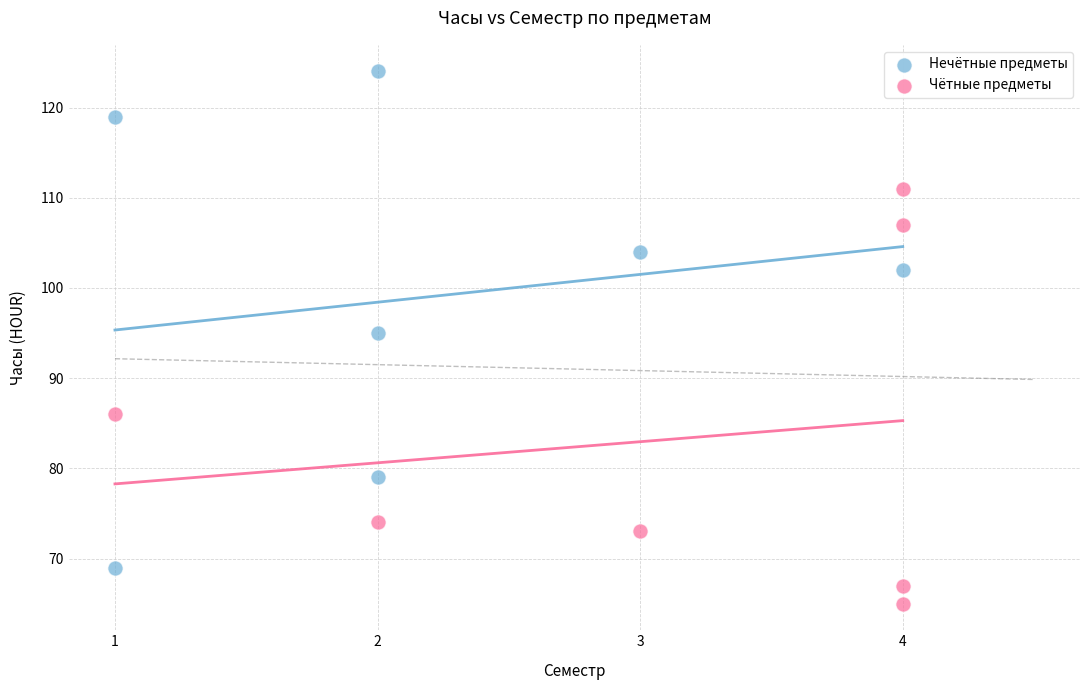

Which series contains the lowest Y value?

Чётные предметы